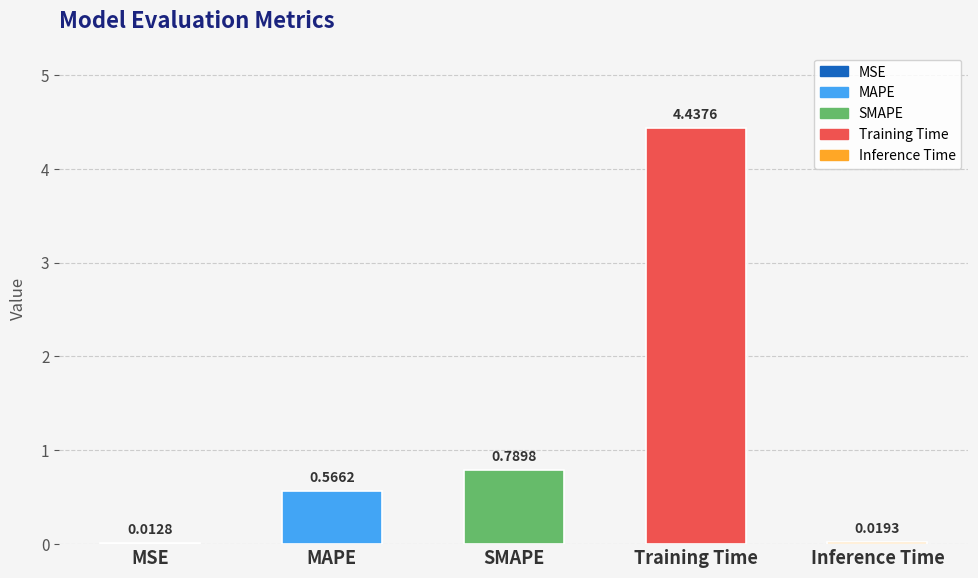

What is the average value?

1.2